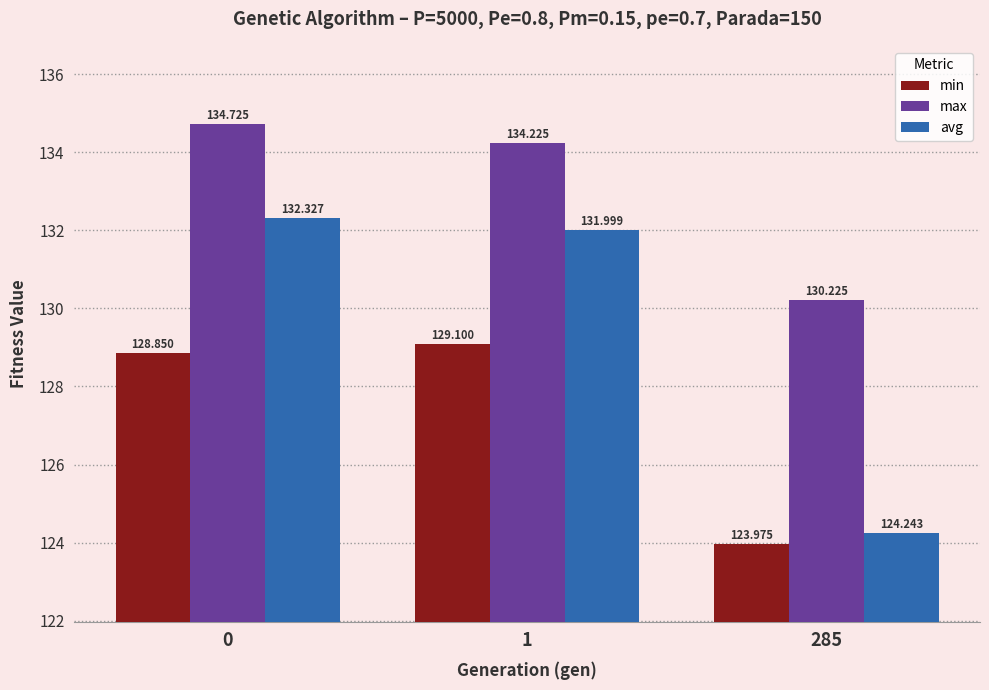

What is the maximum value shown in the chart?

134.7